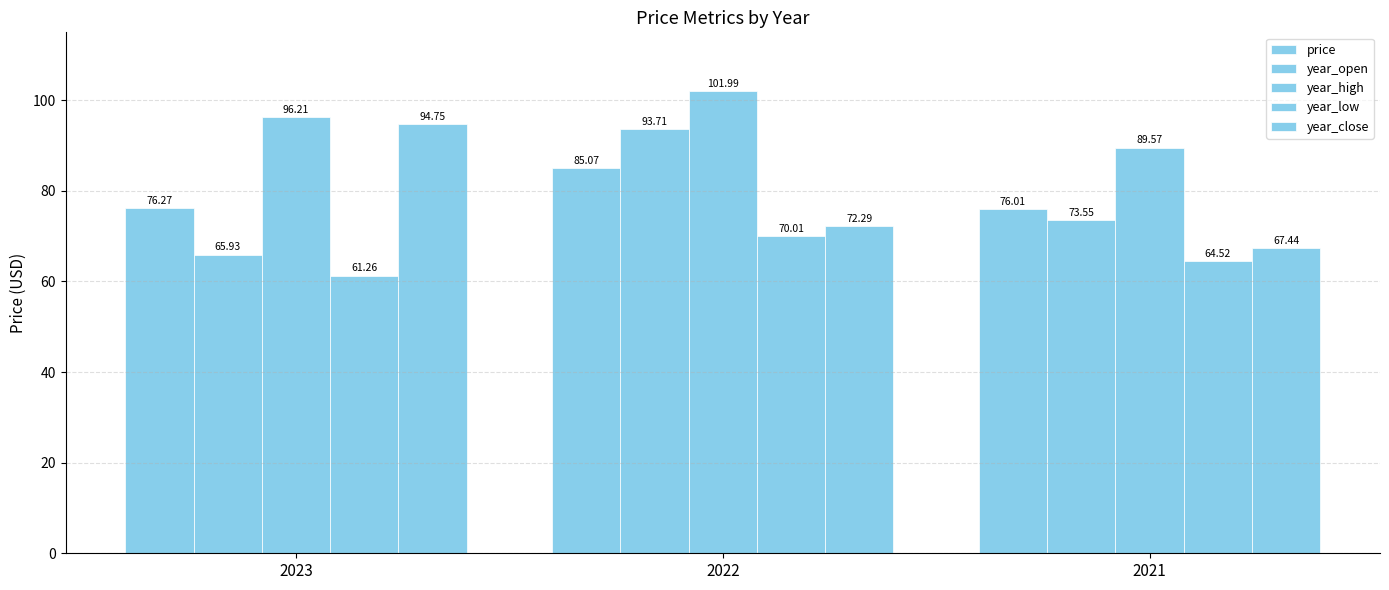

How many bars are there in total?

15